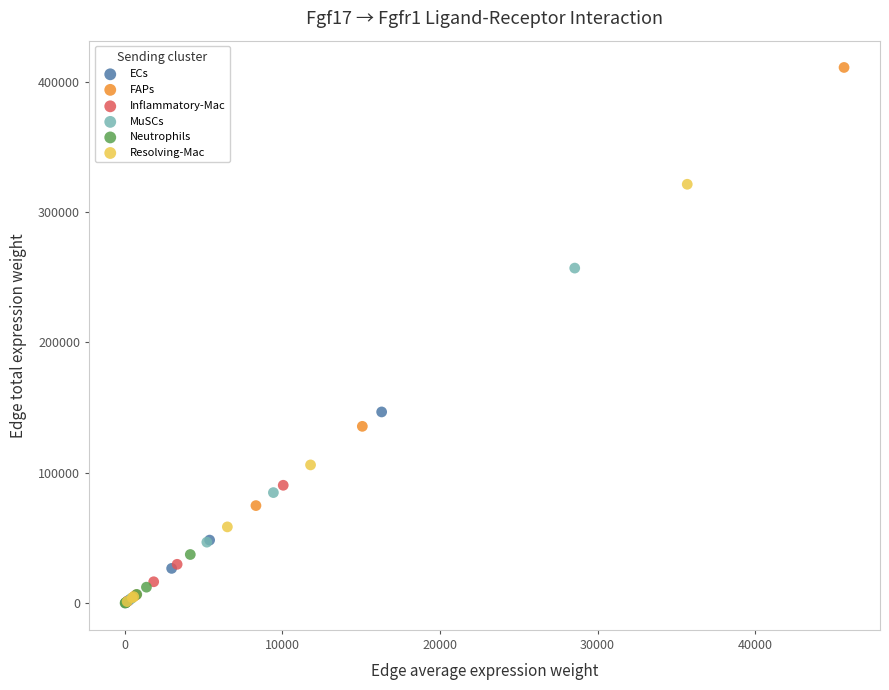

Which series contains the highest Y value?

FAPs